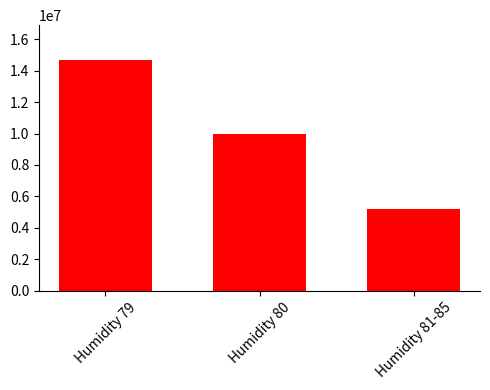

How many data points are less than 9997750?

1